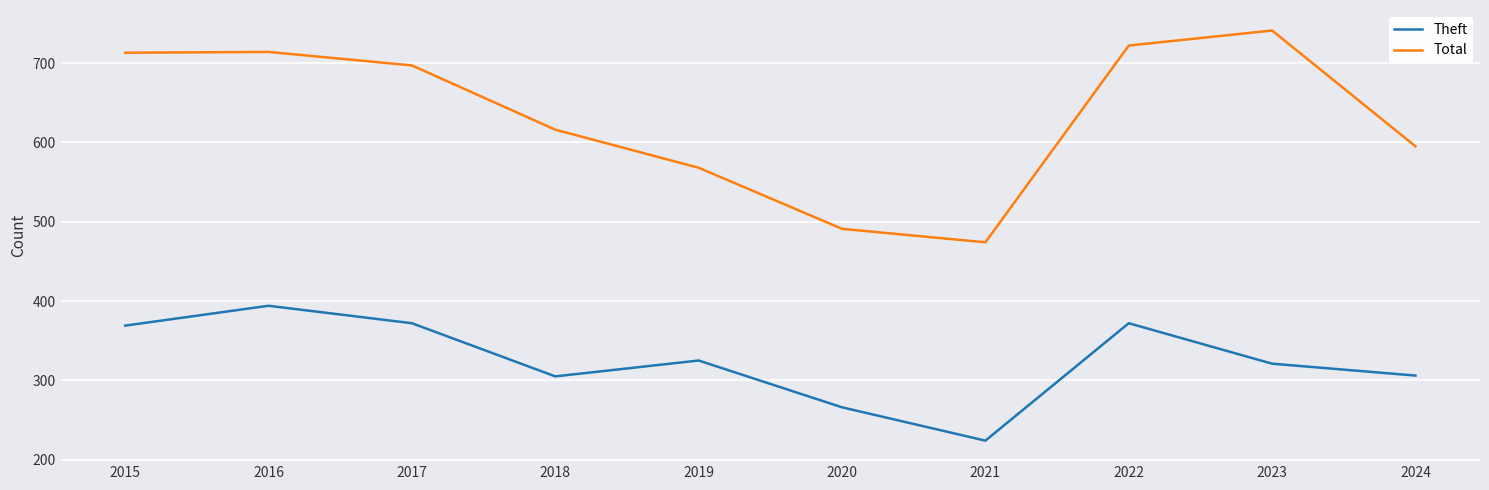

What is the spread (max minus min) of values at 2015?

344